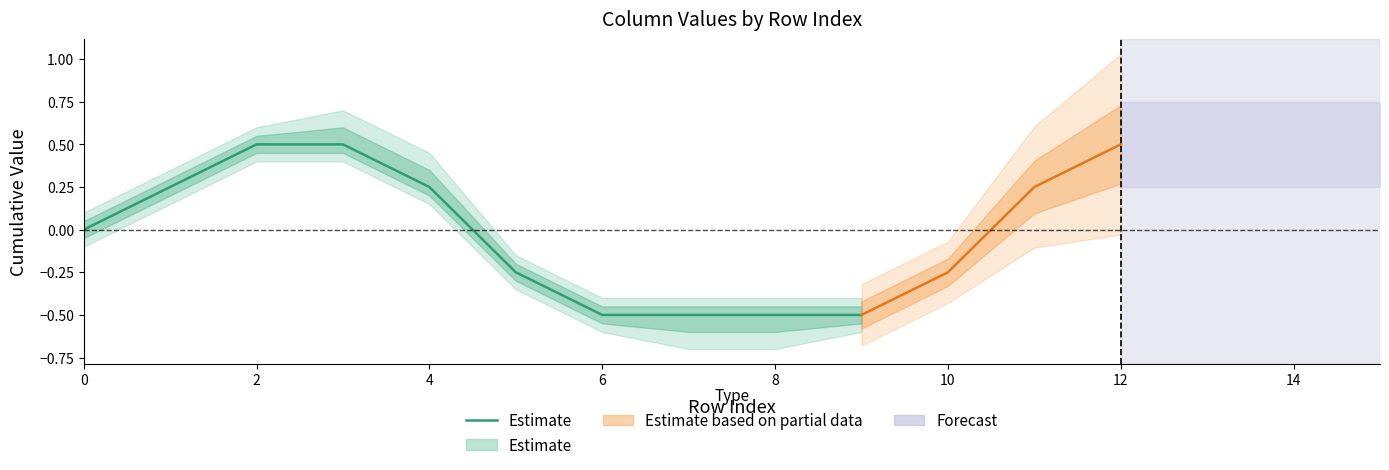

What is the difference between the maximum and second lowest values?

1.0